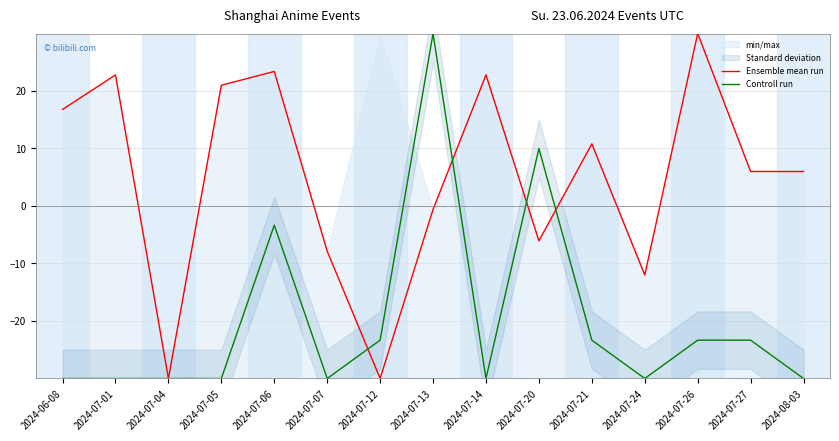

What is the spread (max minus min) of values at 2024-07-24?

18.0